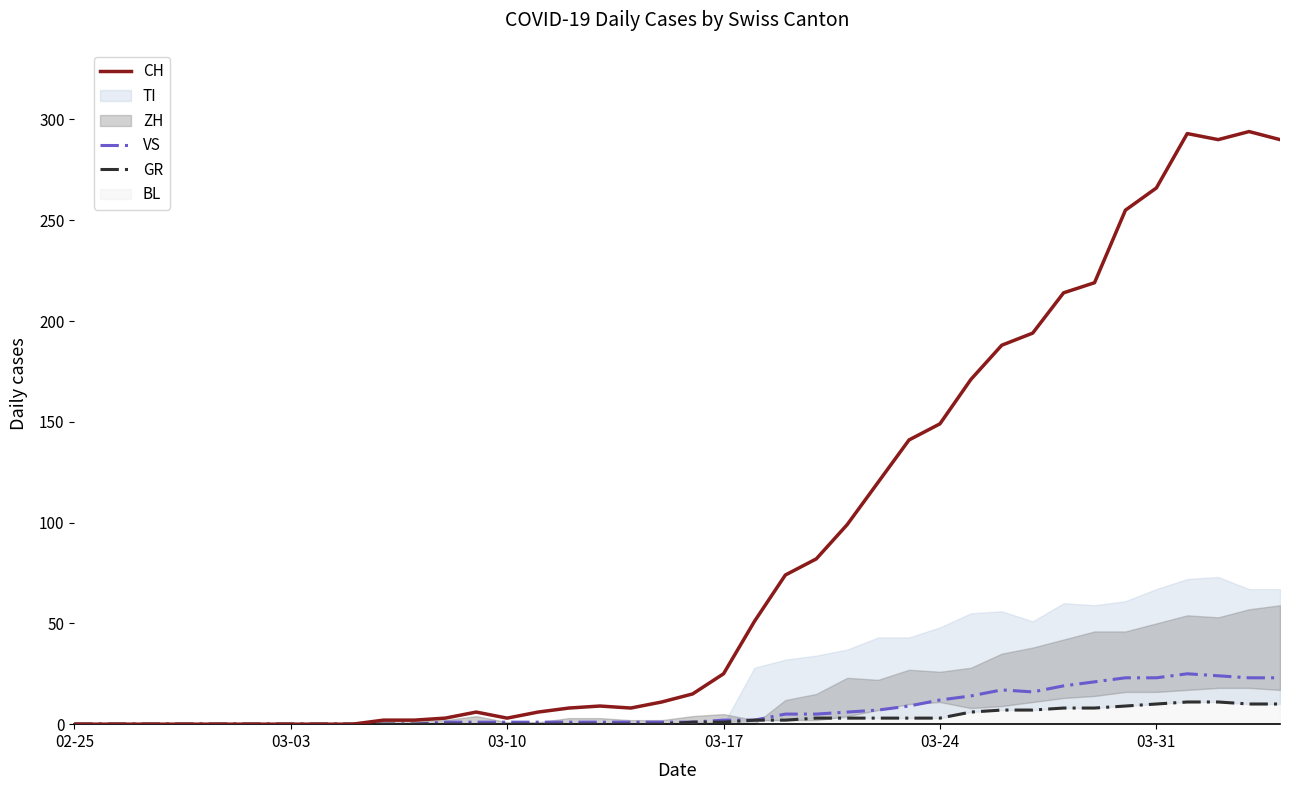

Is it true that CH equals 3 at 03-10?

True